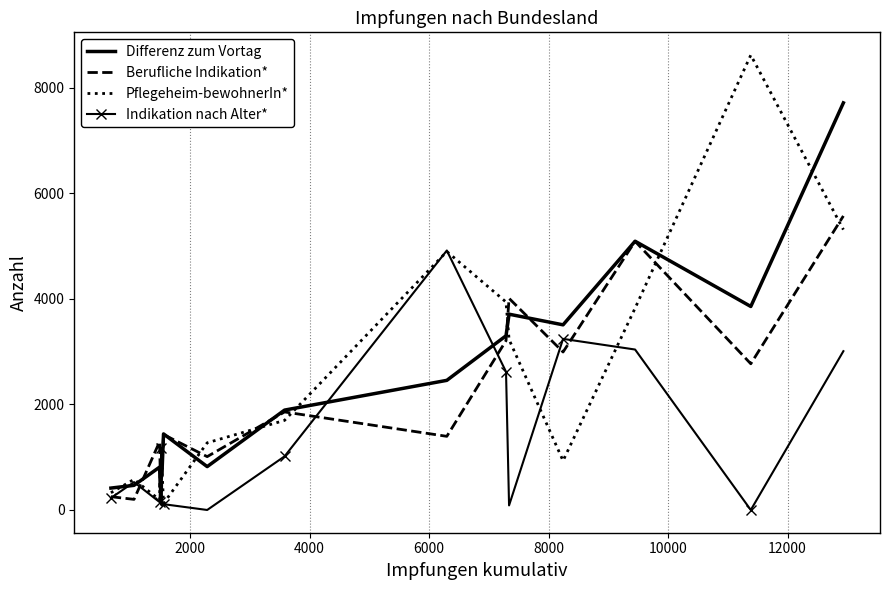

Which series has the largest range (max minus min)?

Pflegeheim-bewohnerIn*